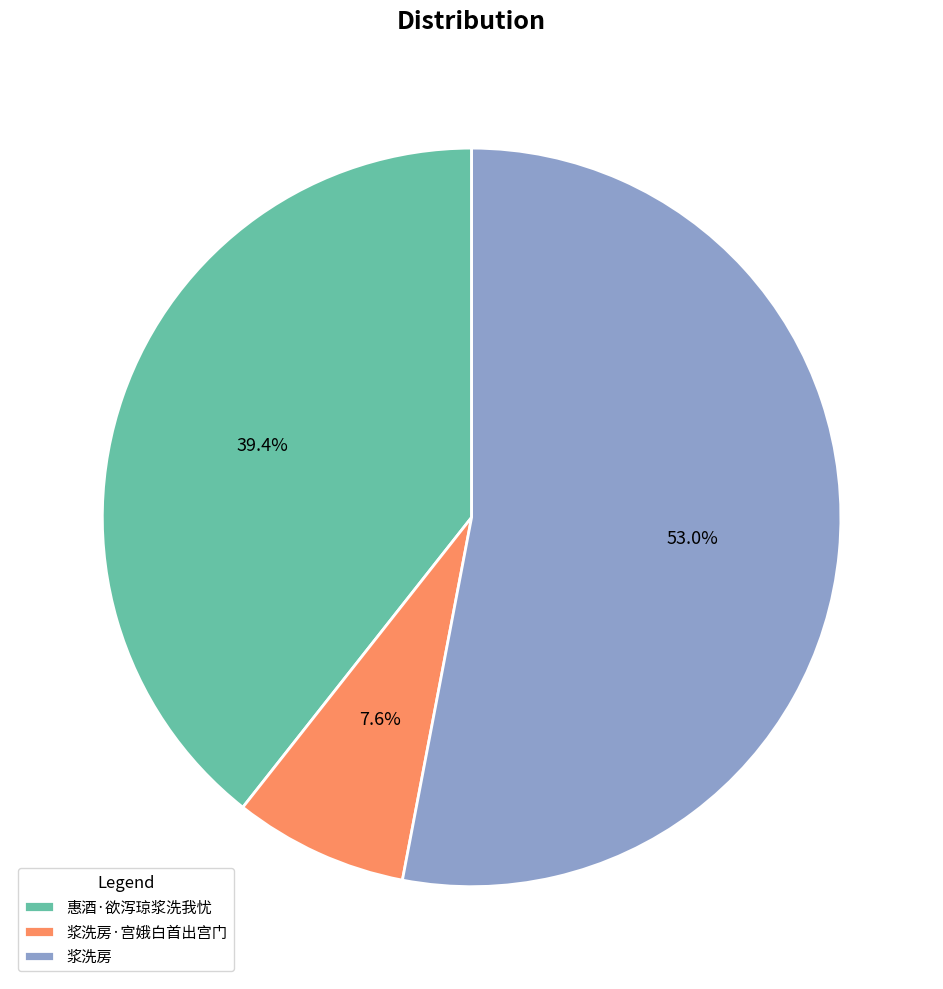

How many slices are in this pie chart?

3